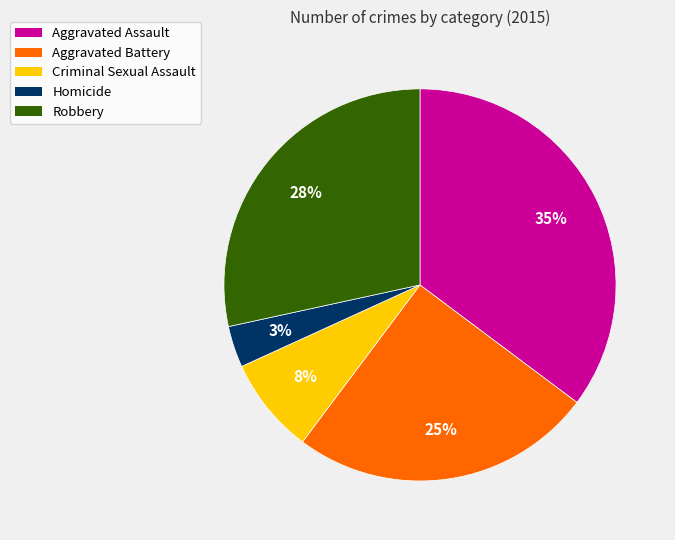

True or false: Criminal Sexual Assault accounts for 17% of the total.

False